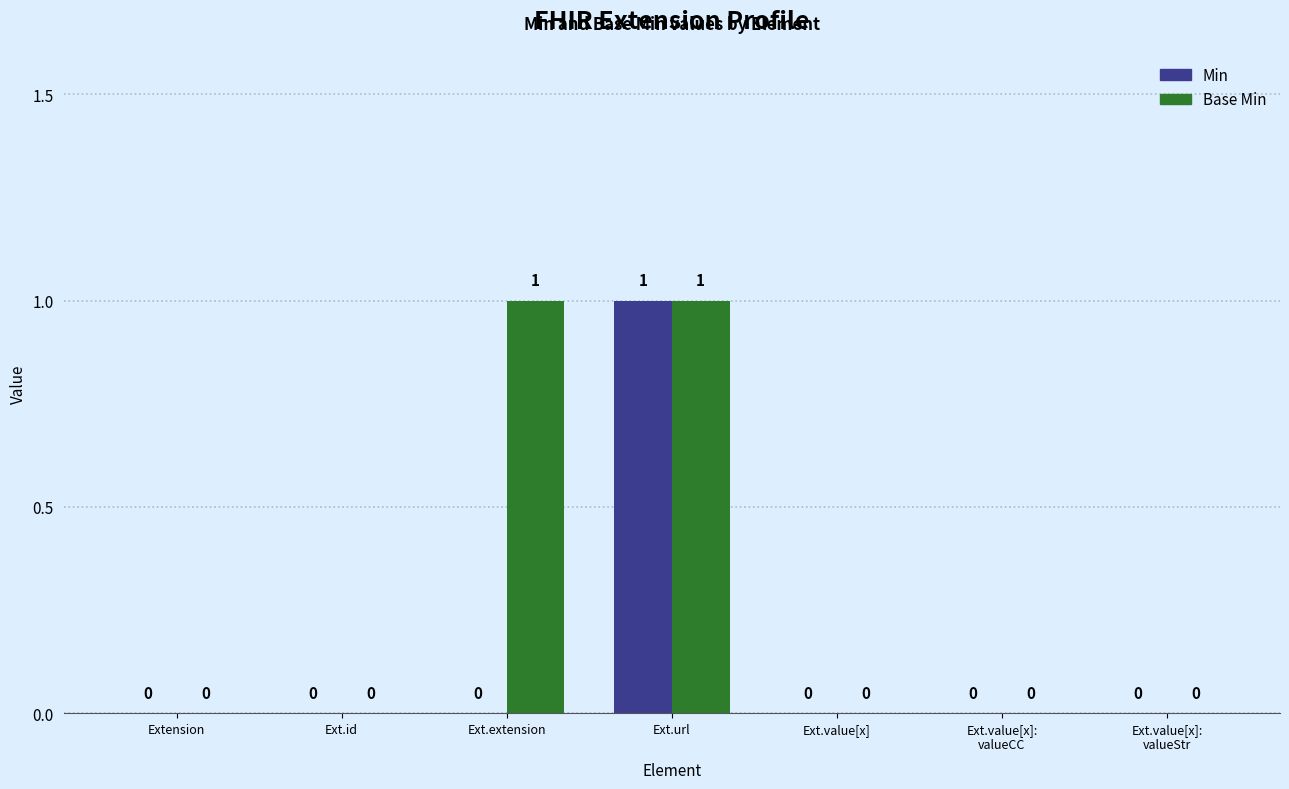

The value of Base Min at Ext.id is 0. True or false?

True